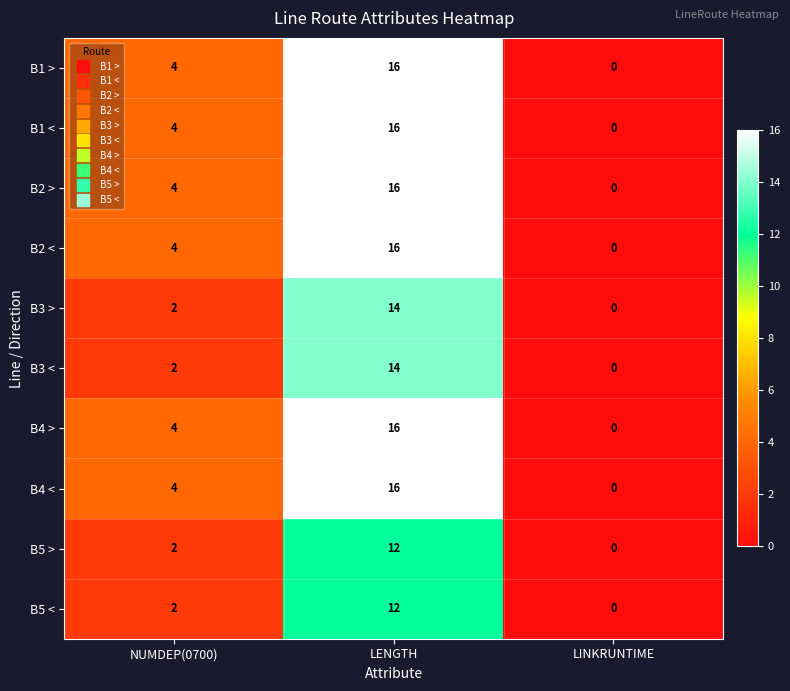

Is it true that B3 > equals 8 at LINKRUNTIME?

False